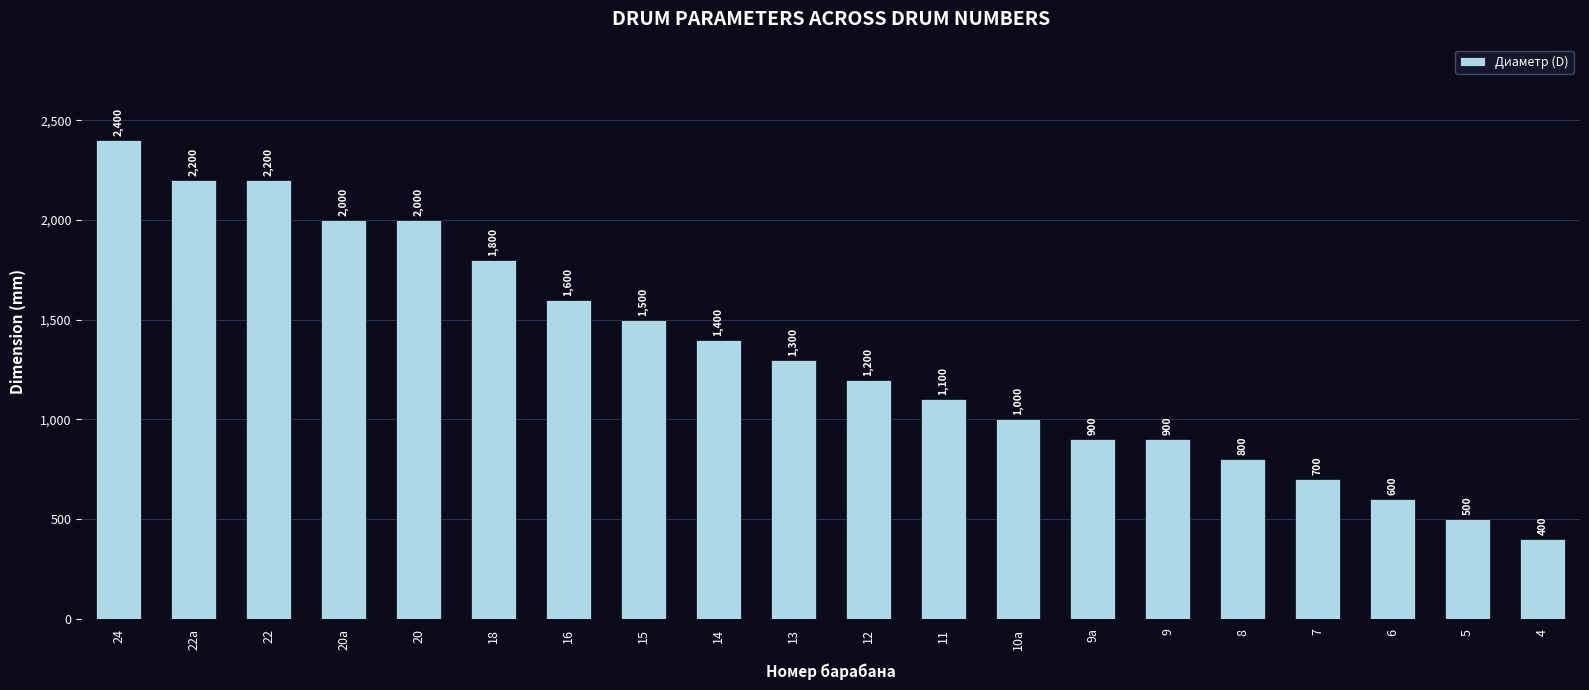

Between 12 and 8, which is larger?

12